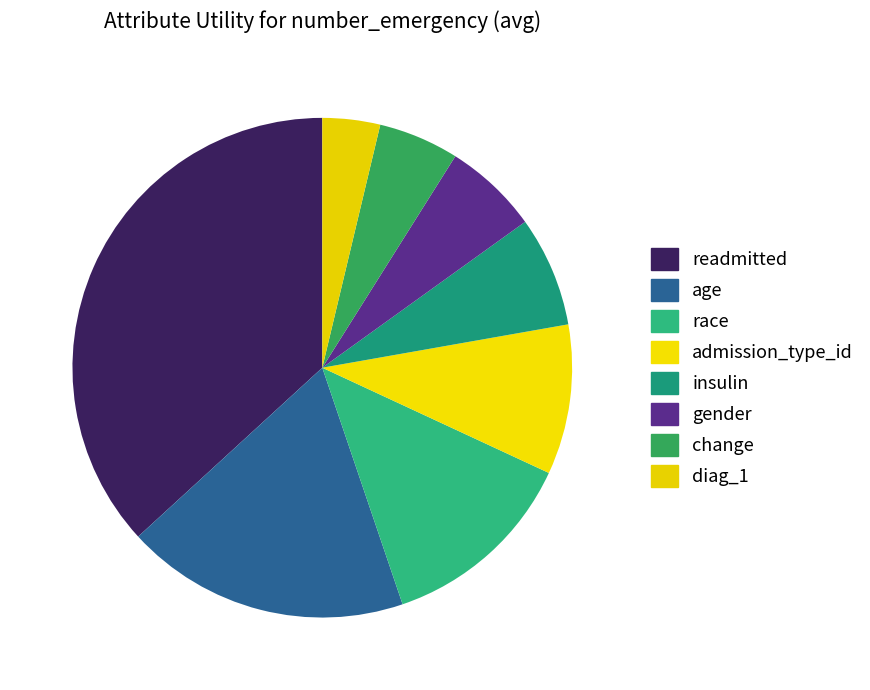

How many slices are in this pie chart?

8